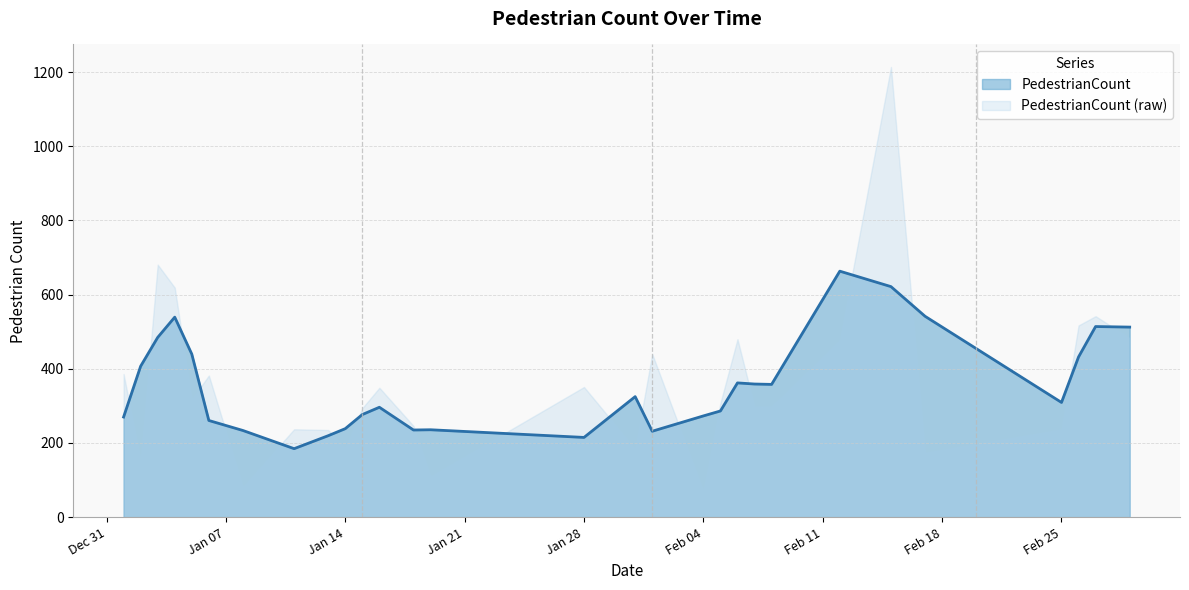

Which series has the largest range (max minus min)?

PedestrianCount (raw)